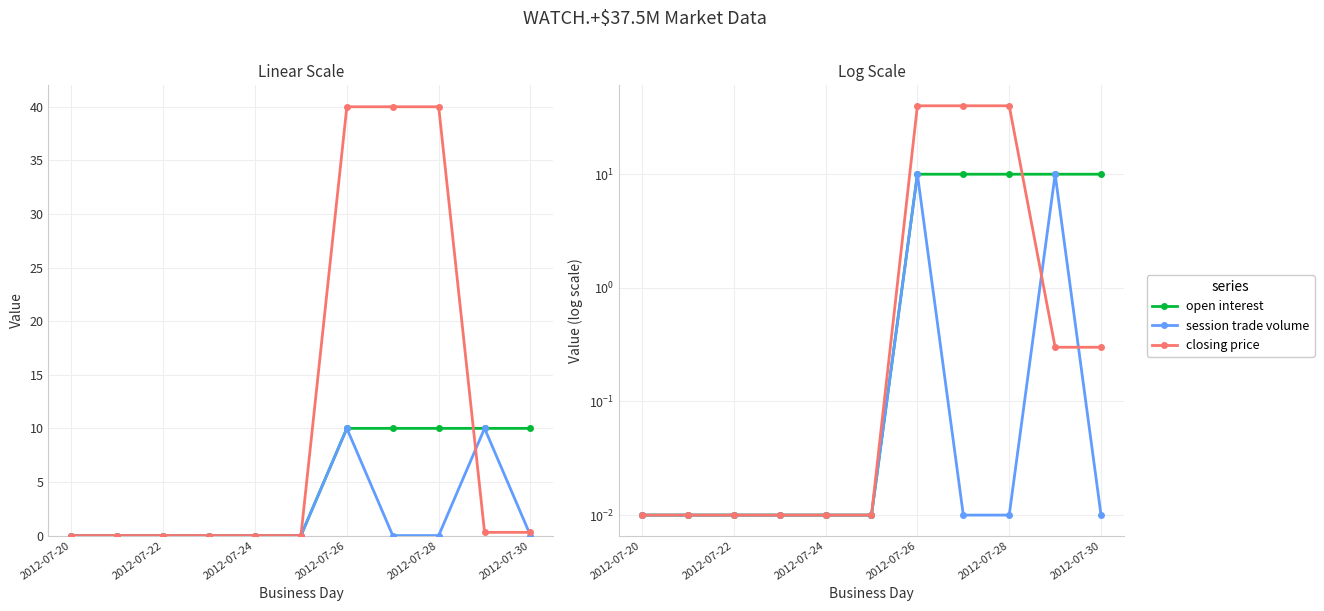

List the series in order of their peak value, lowest first.

open interest, session trade volume, closing price